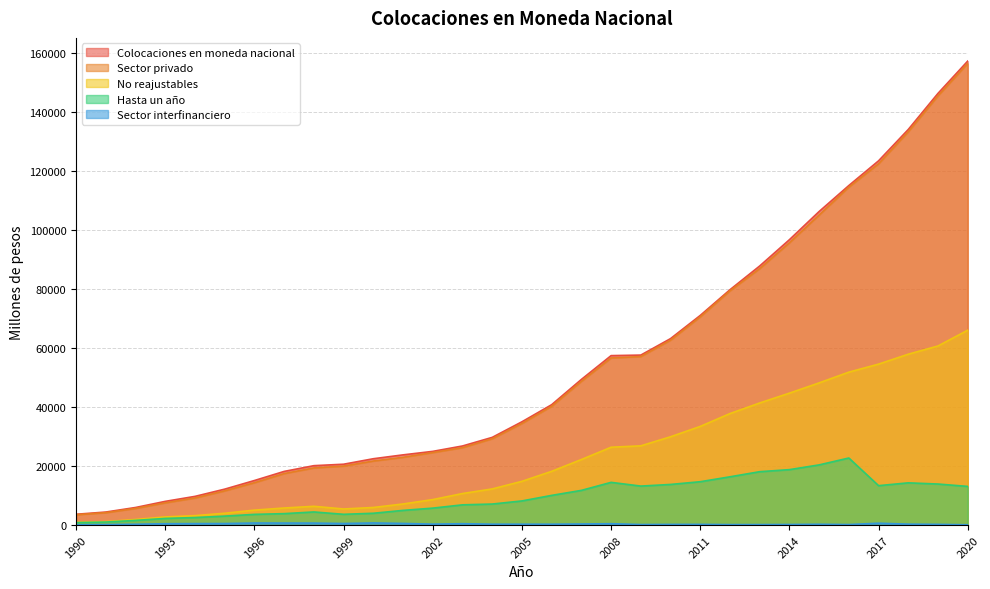

At which label does Sector privado reach its minimum?

1990